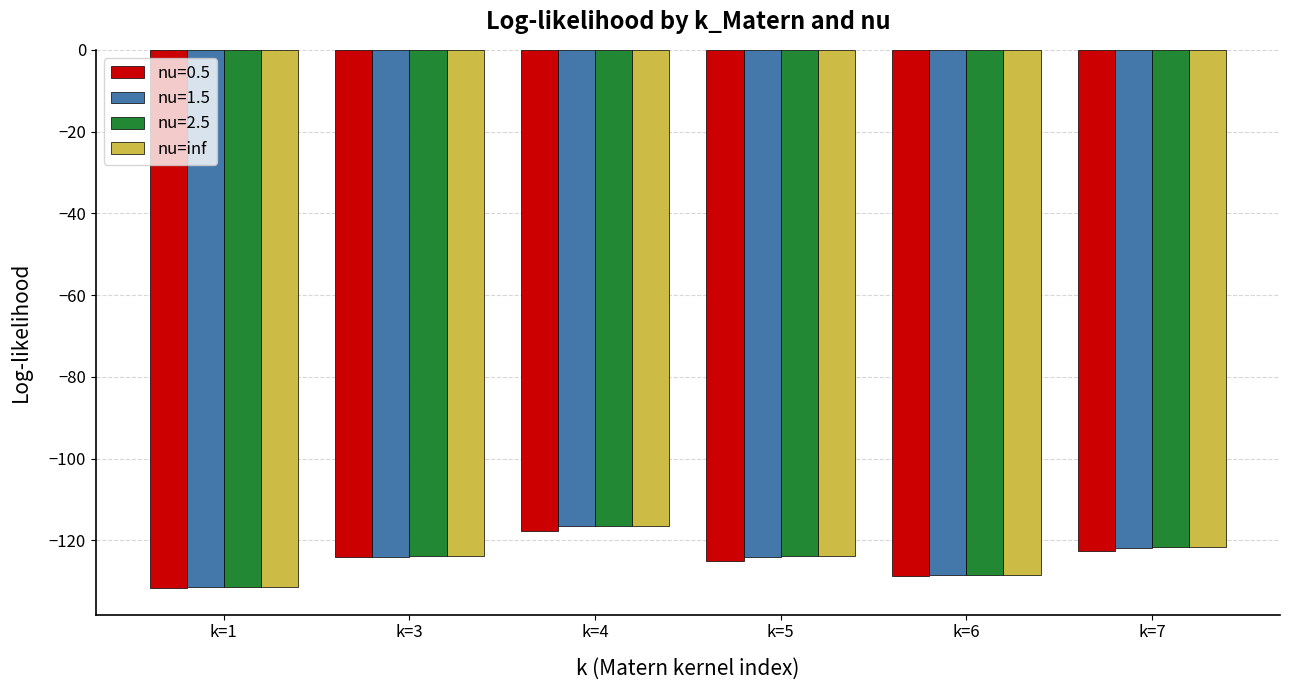

What is the smallest value displayed?

-131.6